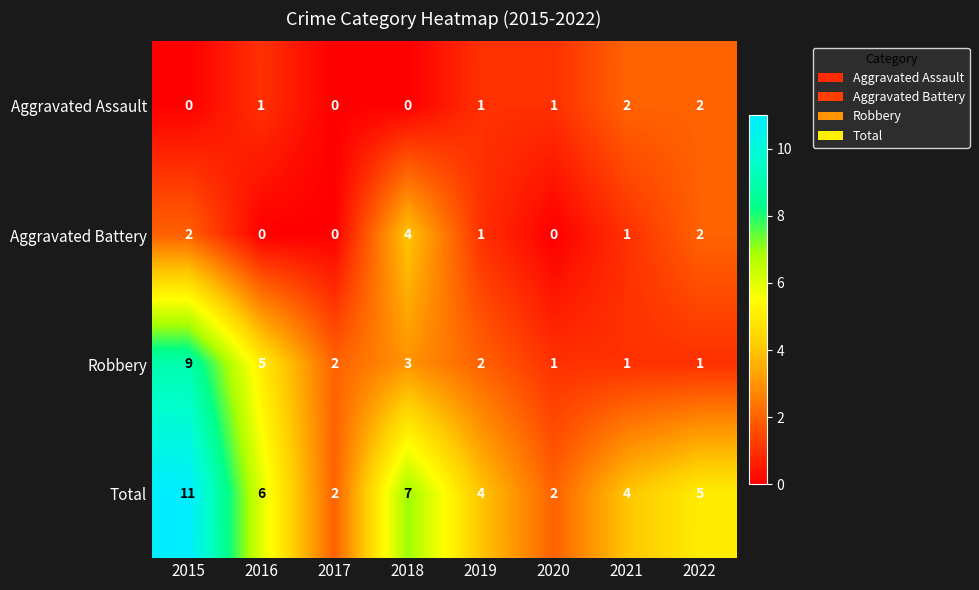

Between 2015 and 2016, which series saw the biggest shift?

Total